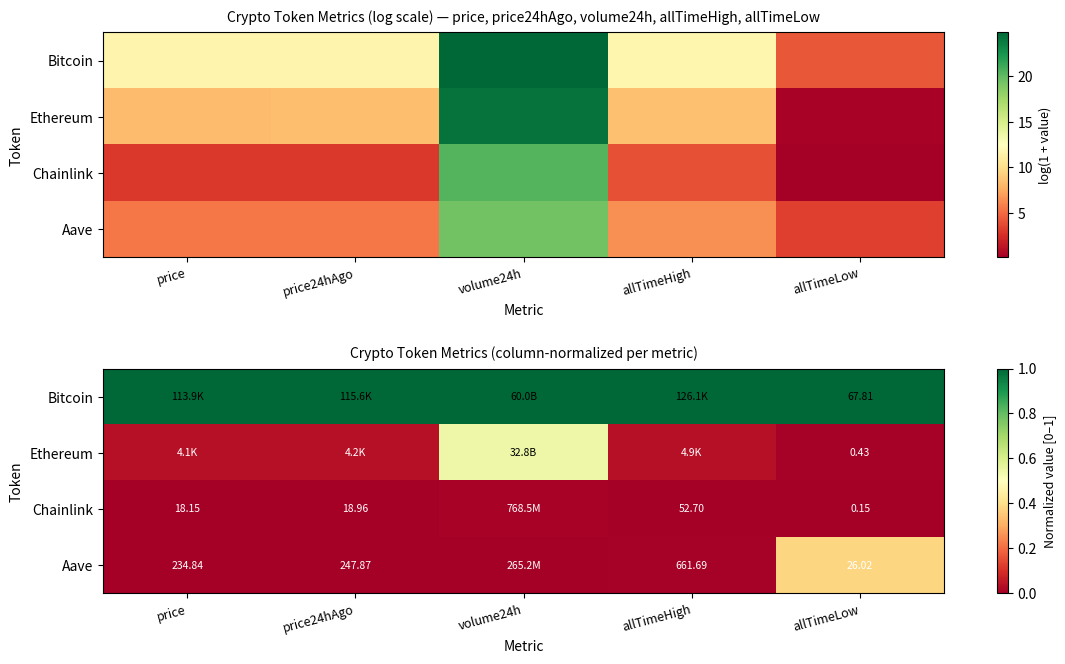

What is the difference between the maximum and second lowest values in the Ethereum series?

0.5